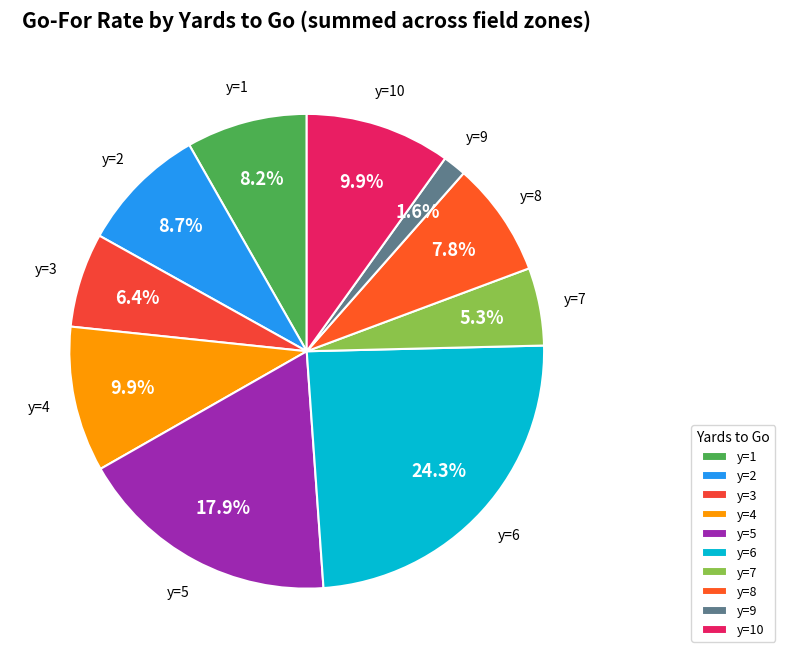

What portion of the pie excludes y=8?

92.2%